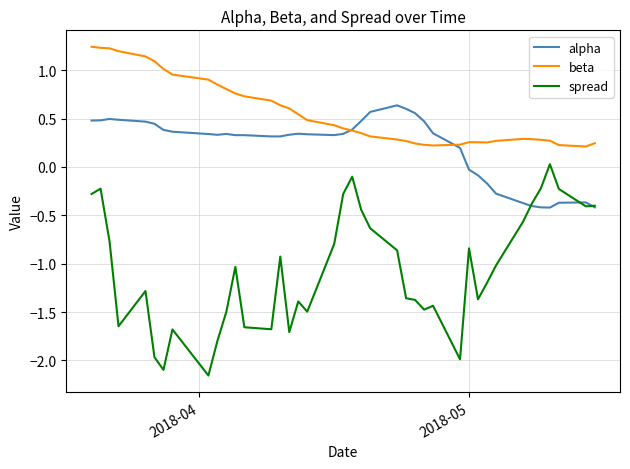

True or false: spread and beta intersect in this chart.

False